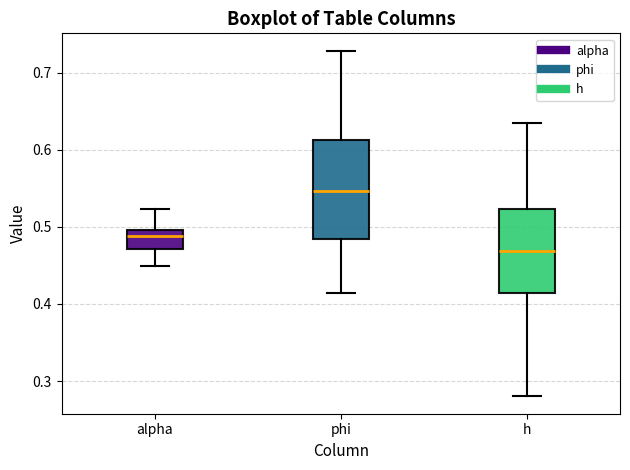

Reading left to right, read every box against the y-axis: the position of its median line, the range the box covers, and the ends of its whiskers. The values are not printed on the chart, so give them approximately, as read against the axis.

alpha: median 0.49, box 0.47 to 0.50, whiskers 0.45 to 0.52
phi: median 0.55, box 0.48 to 0.61, whiskers 0.41 to 0.73
h: median 0.47, box 0.41 to 0.52, whiskers 0.28 to 0.63